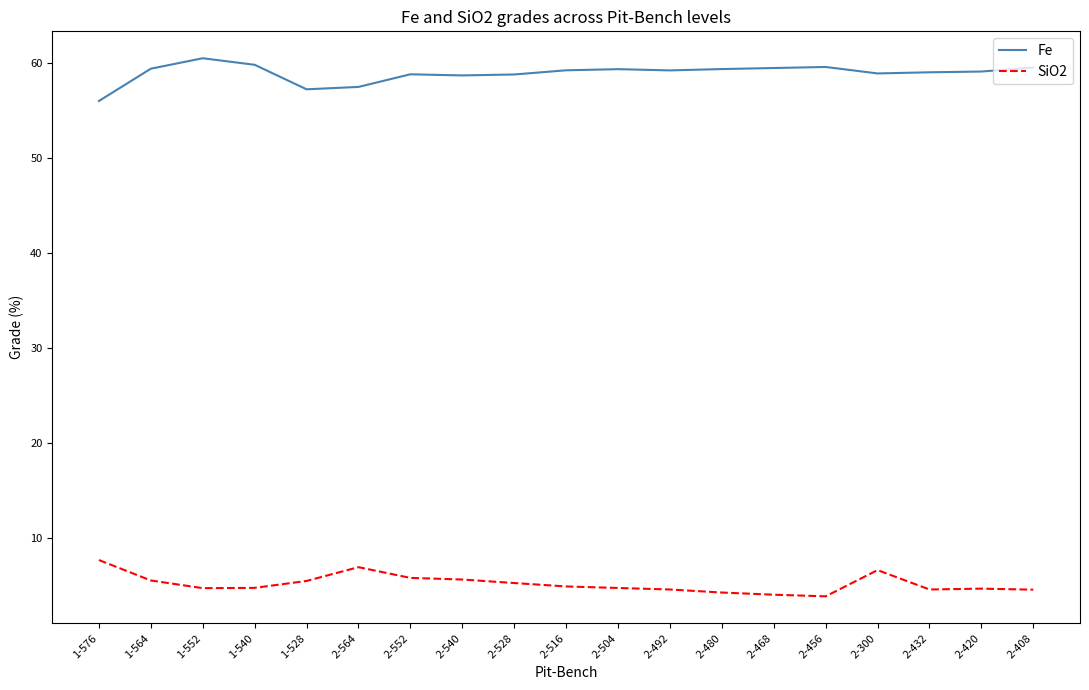

True or false: Fe has more than 0 points higher than both neighbors.

True